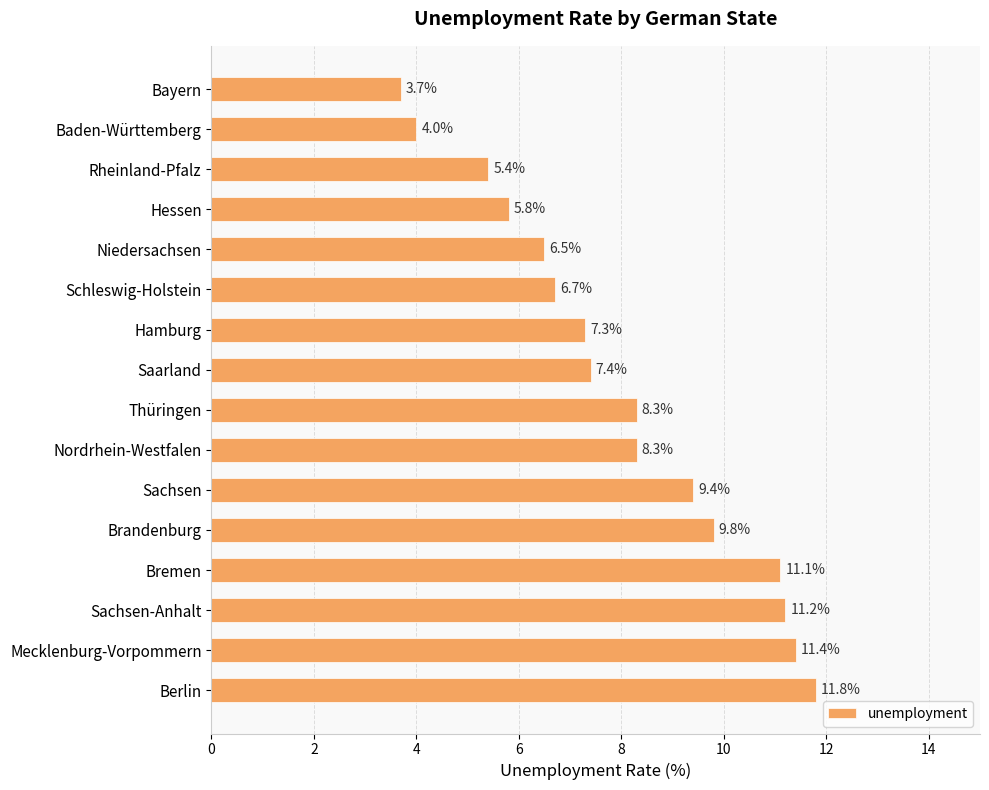

The value at Bayern is 0.9. True or false?

False